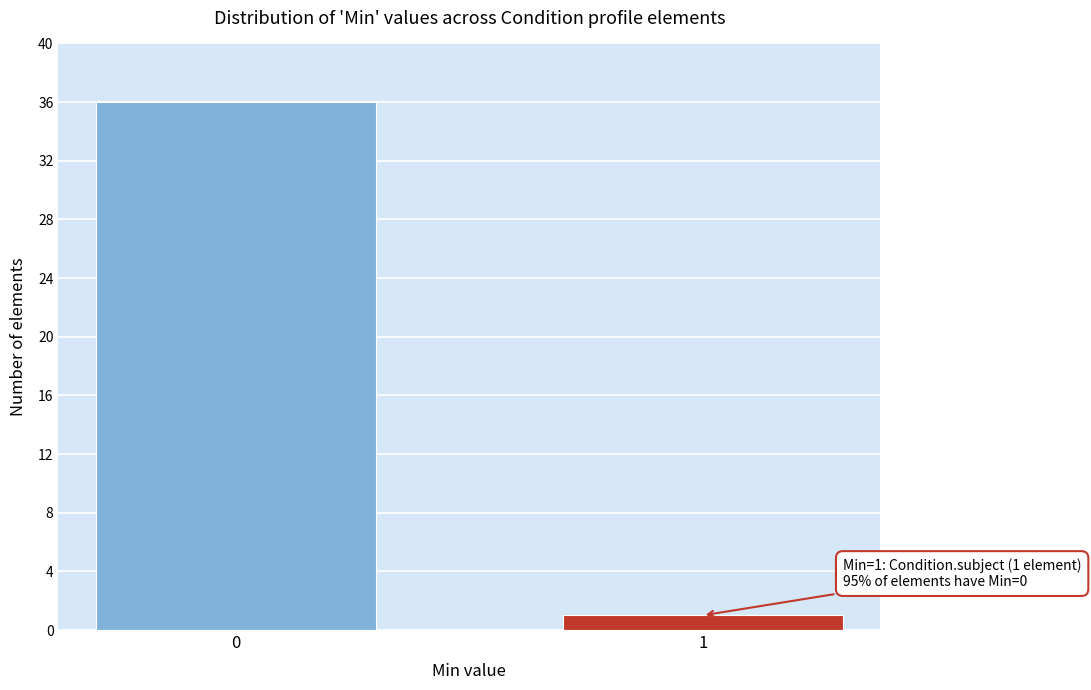

Reading left to right, what are all the values shown in this chart?

36	1